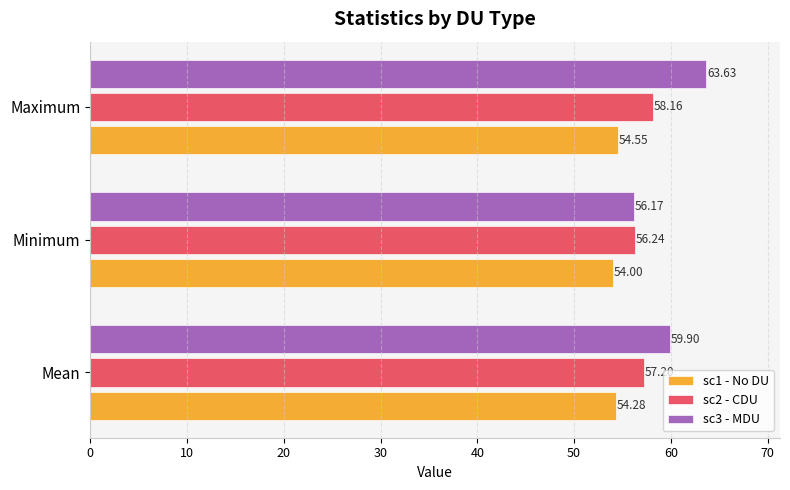

Which series has the largest total across all categories?

sc3 - MDU